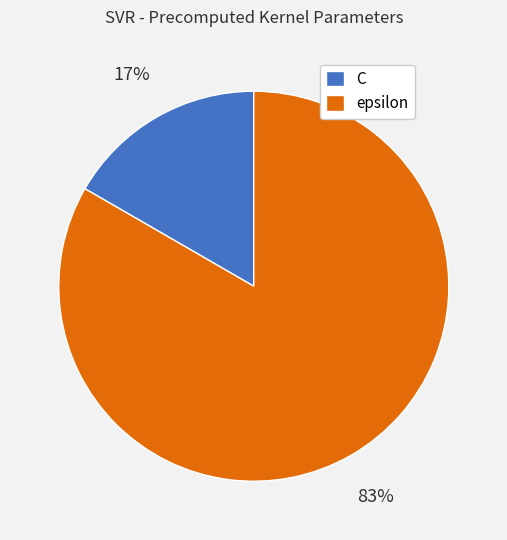

Which category accounts for the majority?

epsilon